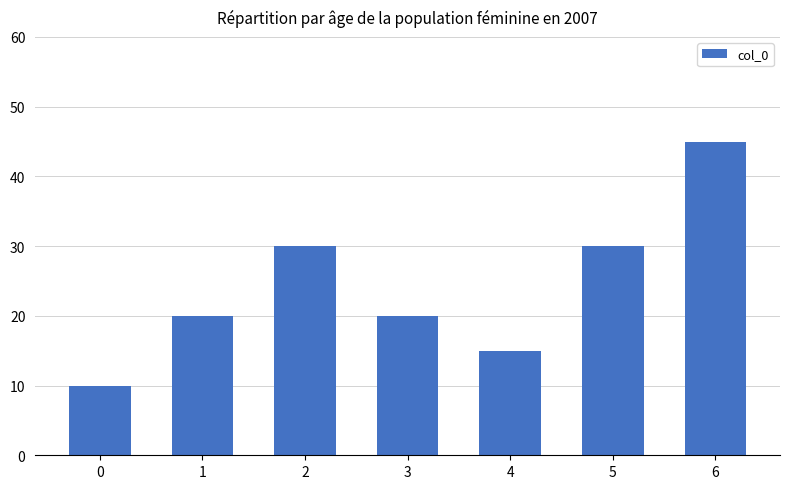

What is the average value?

24